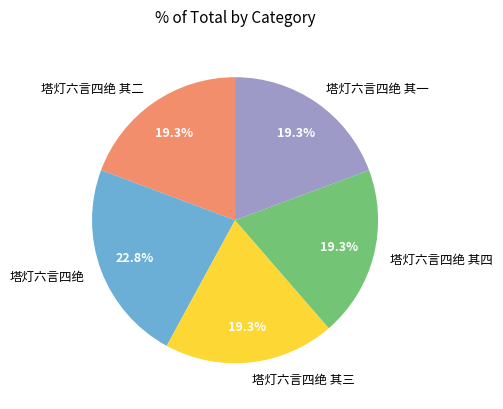

Is there any slice that represents more than half of the pie?

No